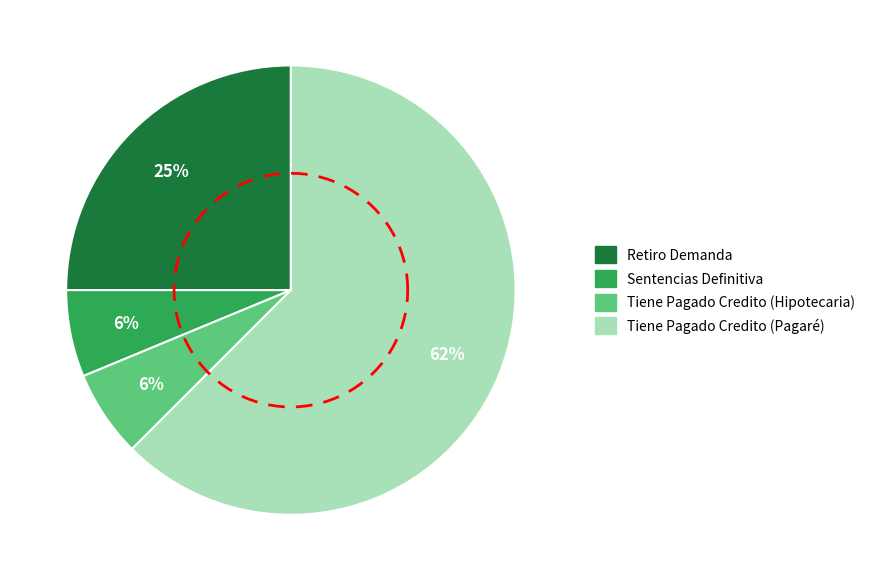

What is the ratio of the value at Sentencias Definitiva to the value at Tiene Pagado Credito (Hipotecaria)?

1.0